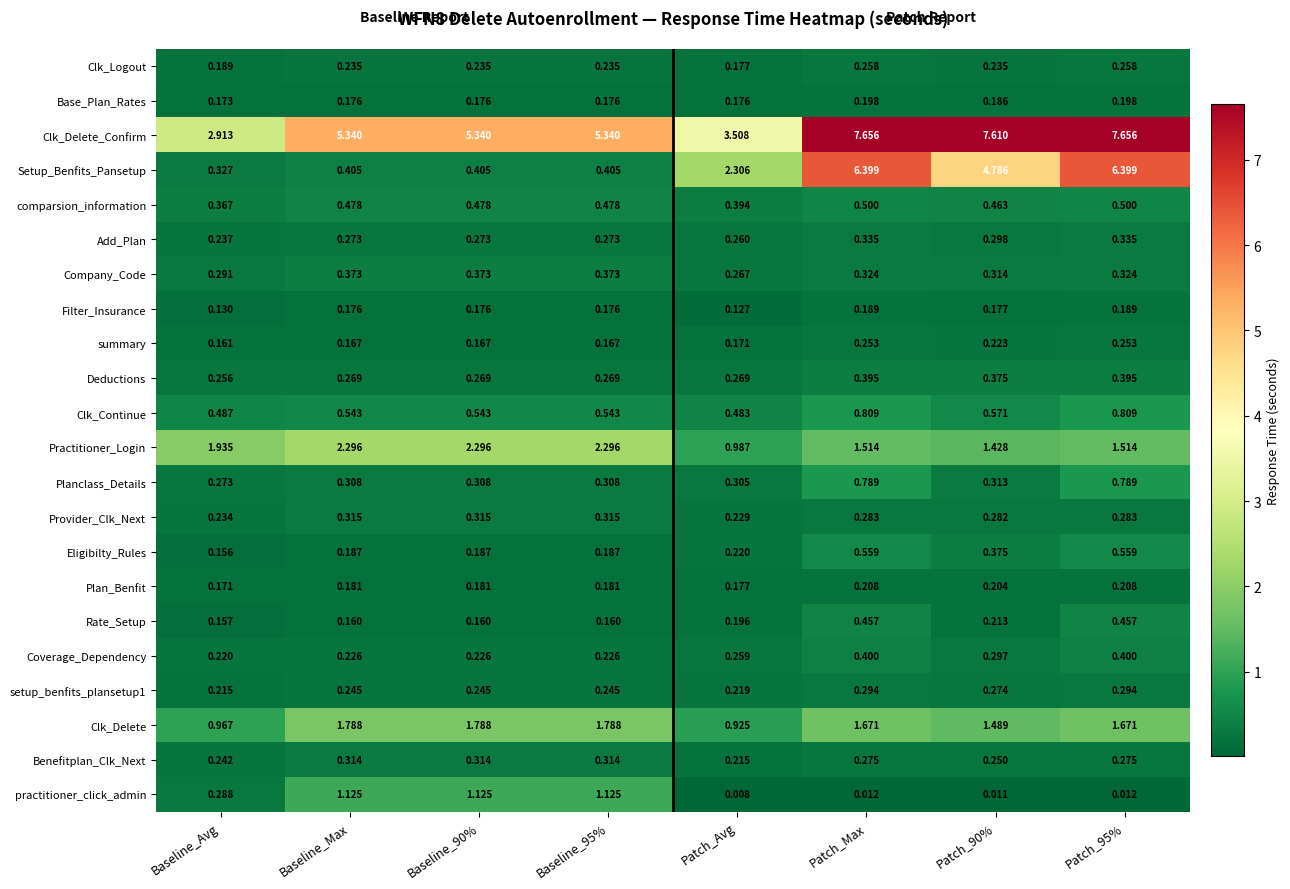

Count the number of categories in the chart.

8